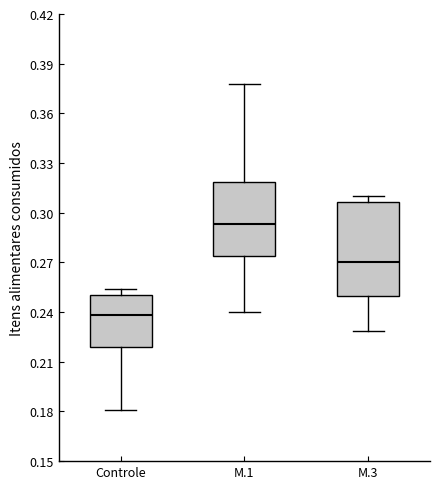

Which box is the tallest, from its lower edge to its upper edge?

M.3